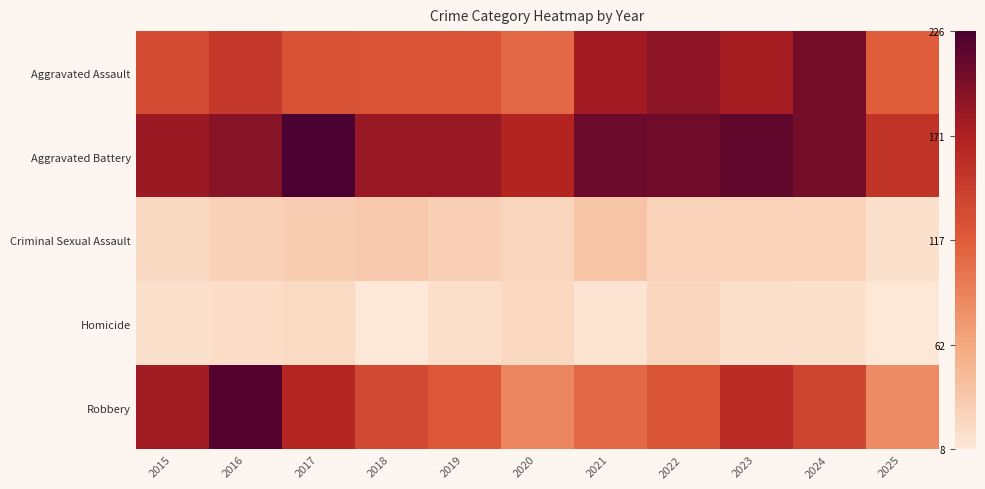

Count the number of data series in this chart.

5